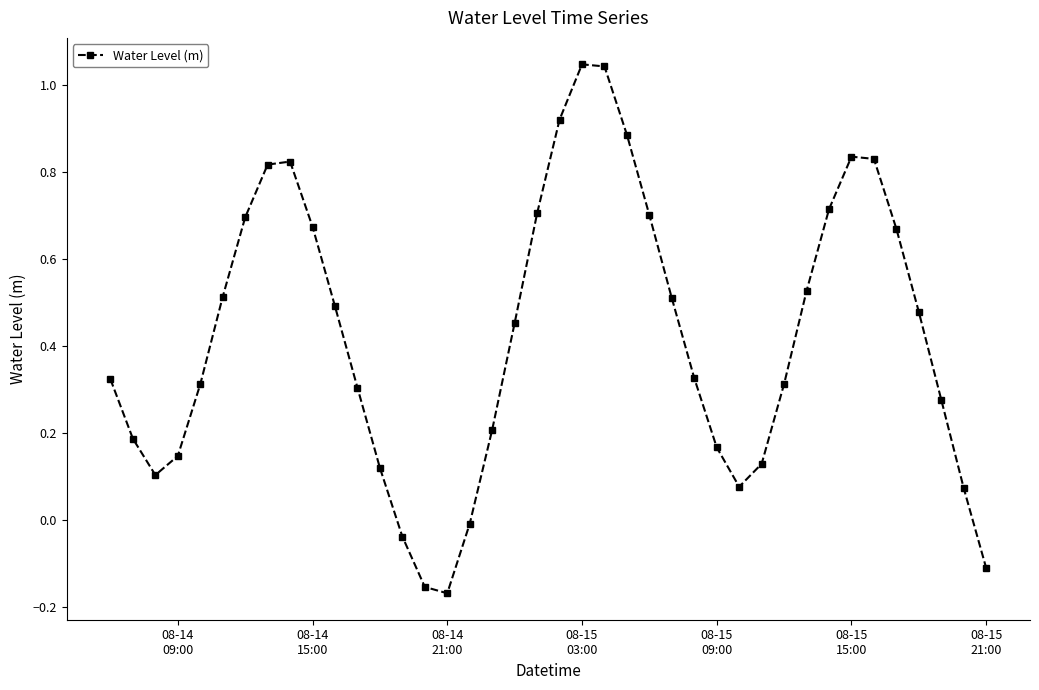

Count the number of values greater than 0.

35